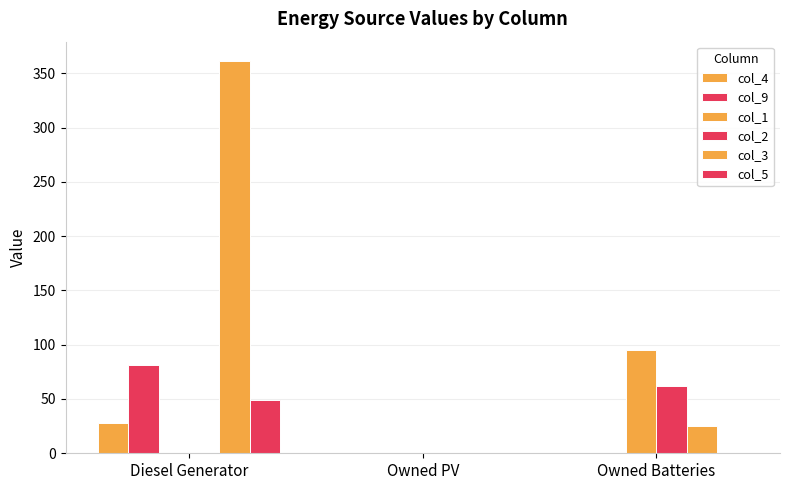

How many categories are shown in the chart?

3